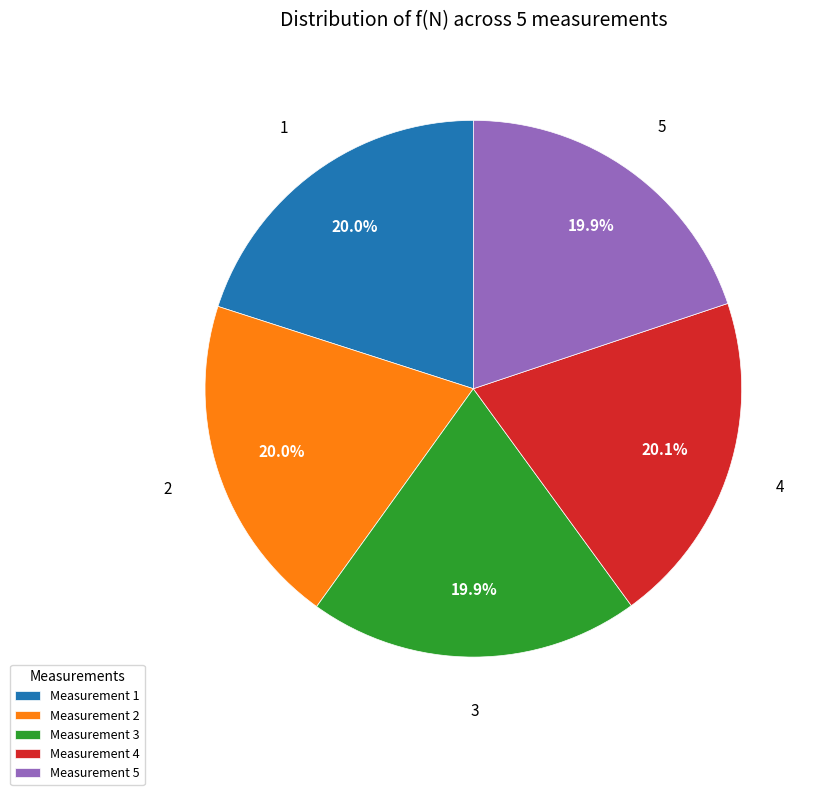

What percentage is NOT represented by Measurement 3?

80.1%